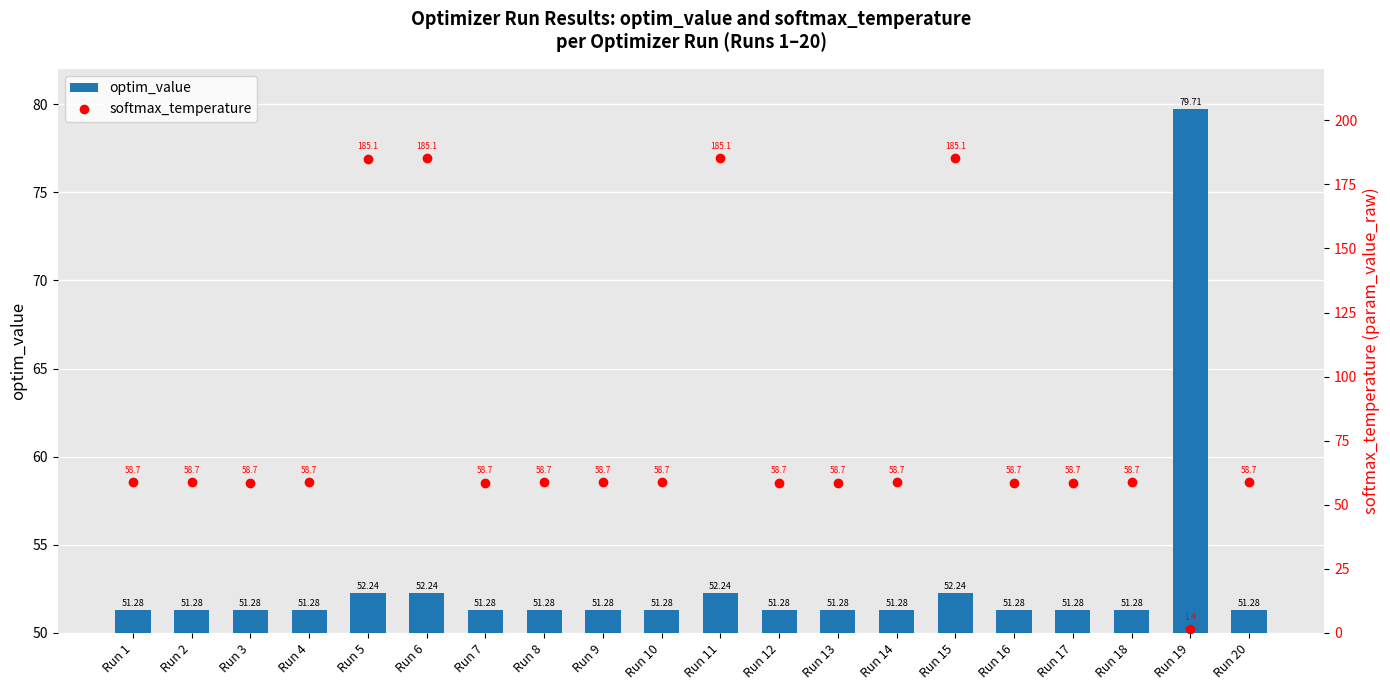

Count the number of categories in the chart.

20